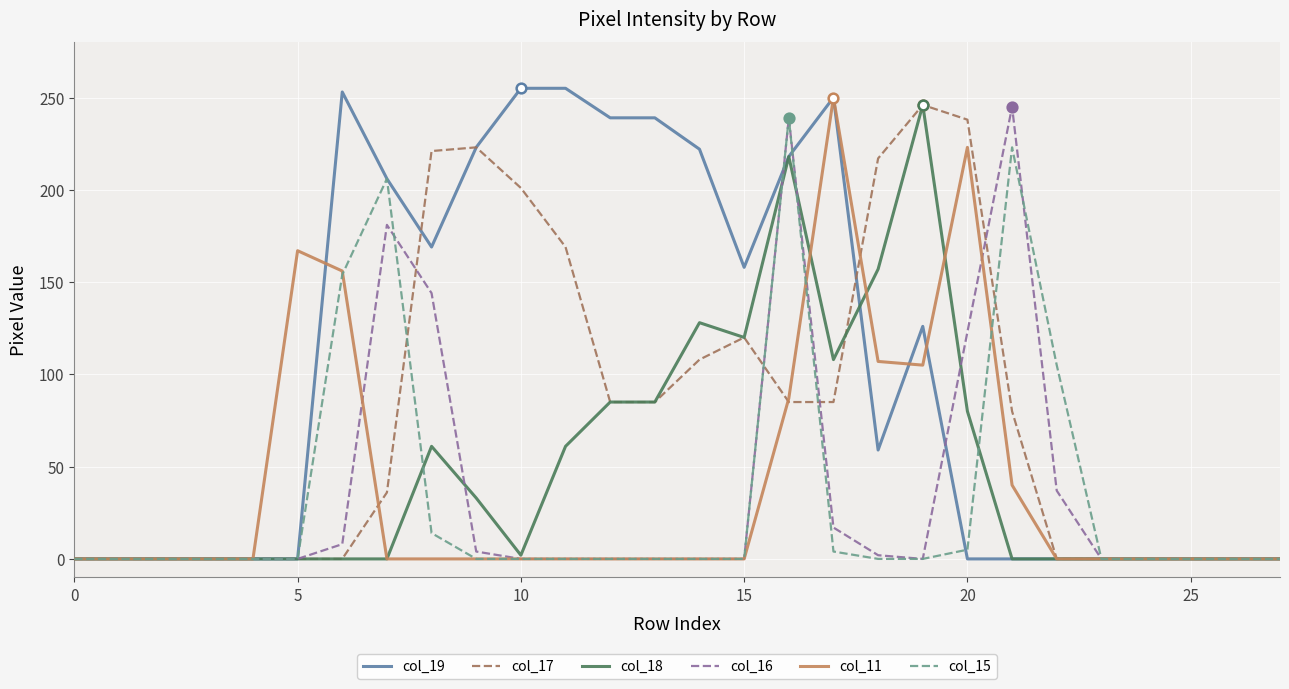

Which series has the largest range (max minus min)?

col_19